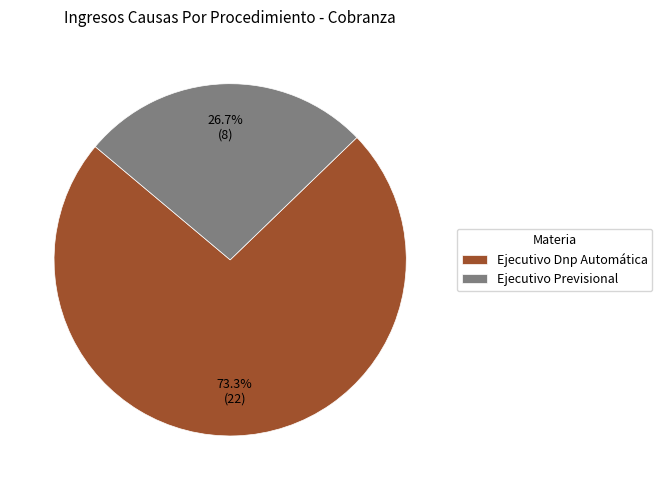

How many slices are in this pie chart?

2